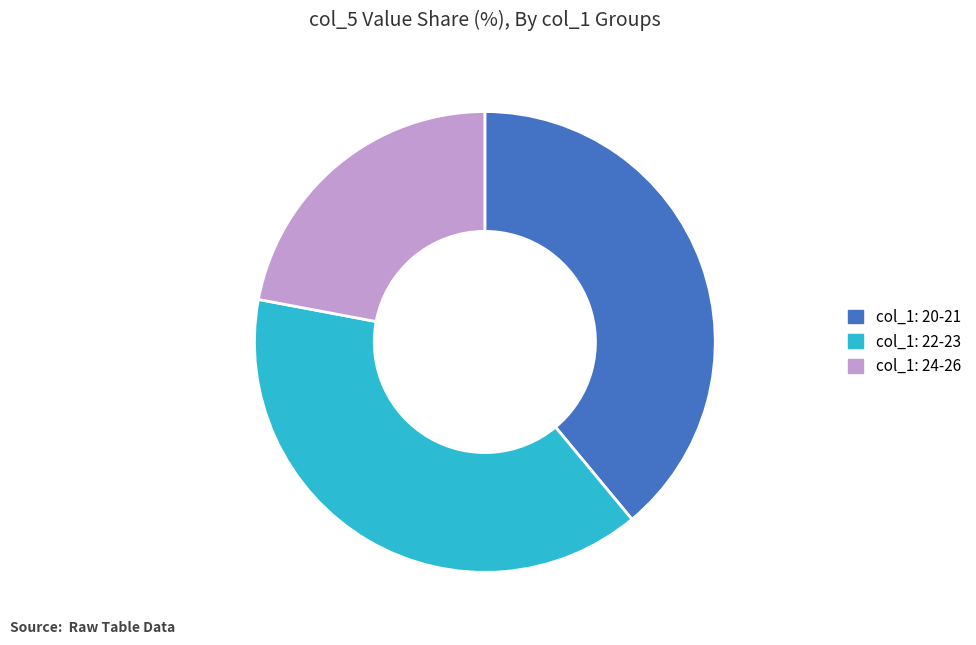

Does any single category account for the majority?

No